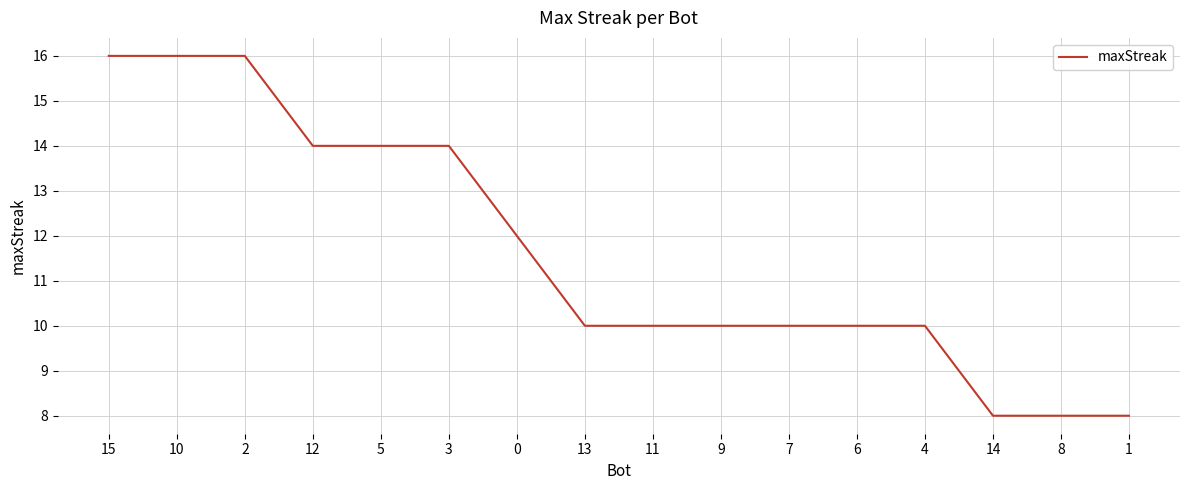

Reading right to left, transcribe all the data shown in this chart.

8	8	8	10	10	10	10	10	10	12	14	14	14	16	16	16